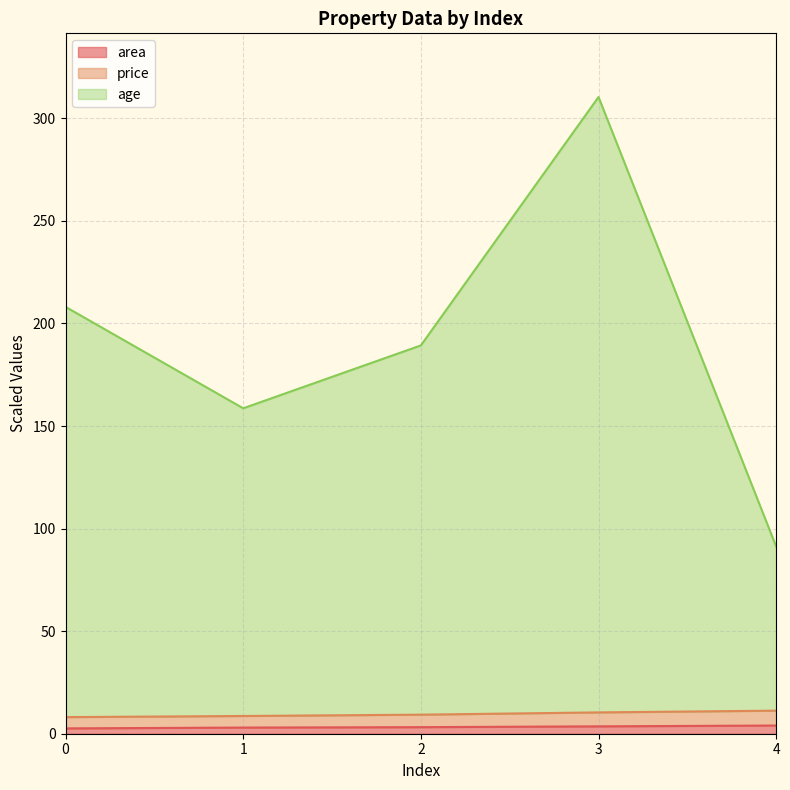

Rank the series by their maximum value, from lowest to highest.

area, price, age